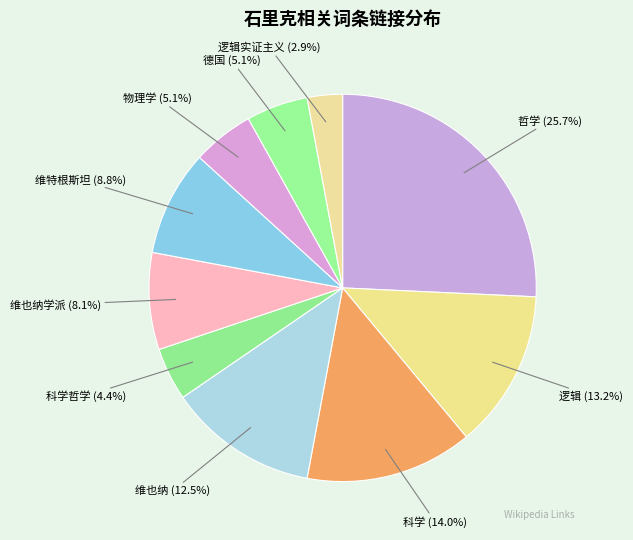

Combined, what portion of the pie is 德国 and 维也纳学派?

13.2%